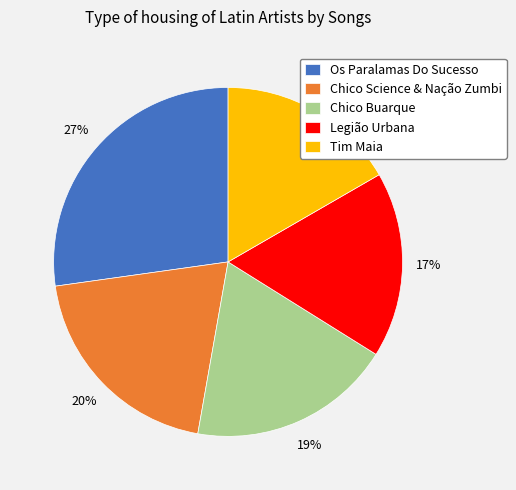

The Chico Buarque slice represents 5% of the pie. True or false?

False